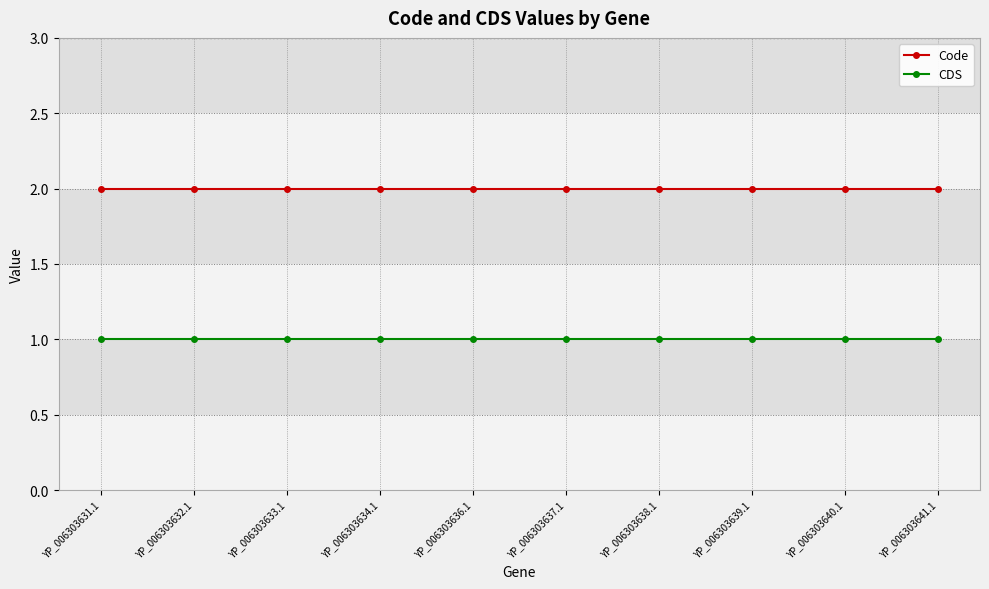

What is the sum of all CDS values?

10